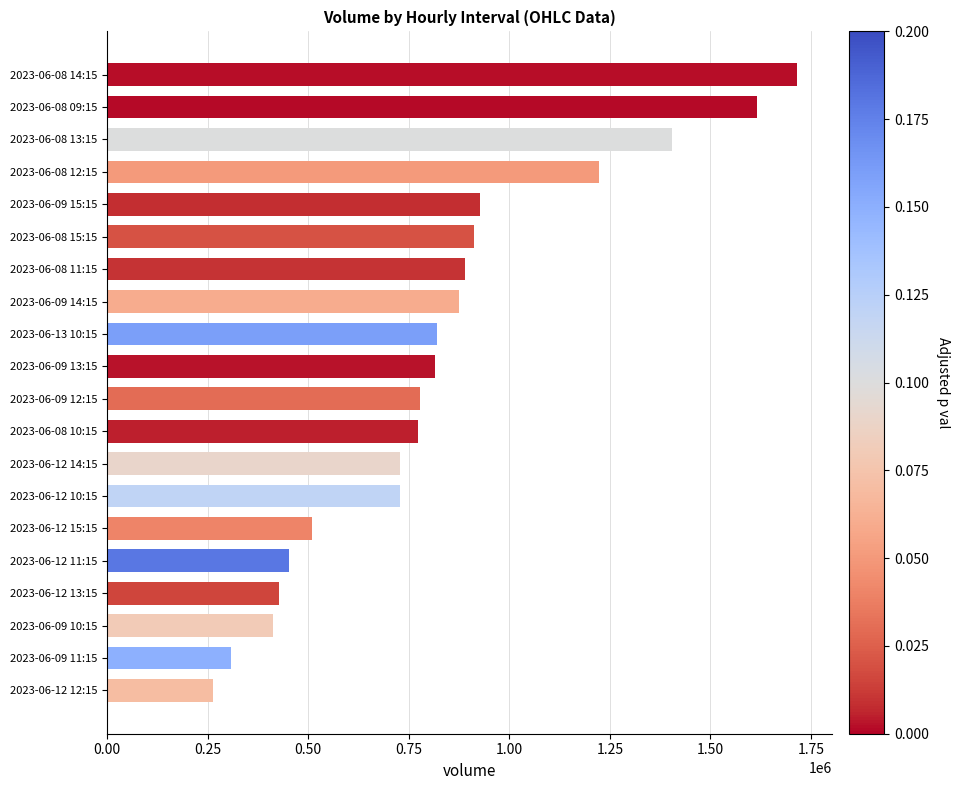

What value does the data have at 2023-06-09 11:15, to the nearest 100?

309000